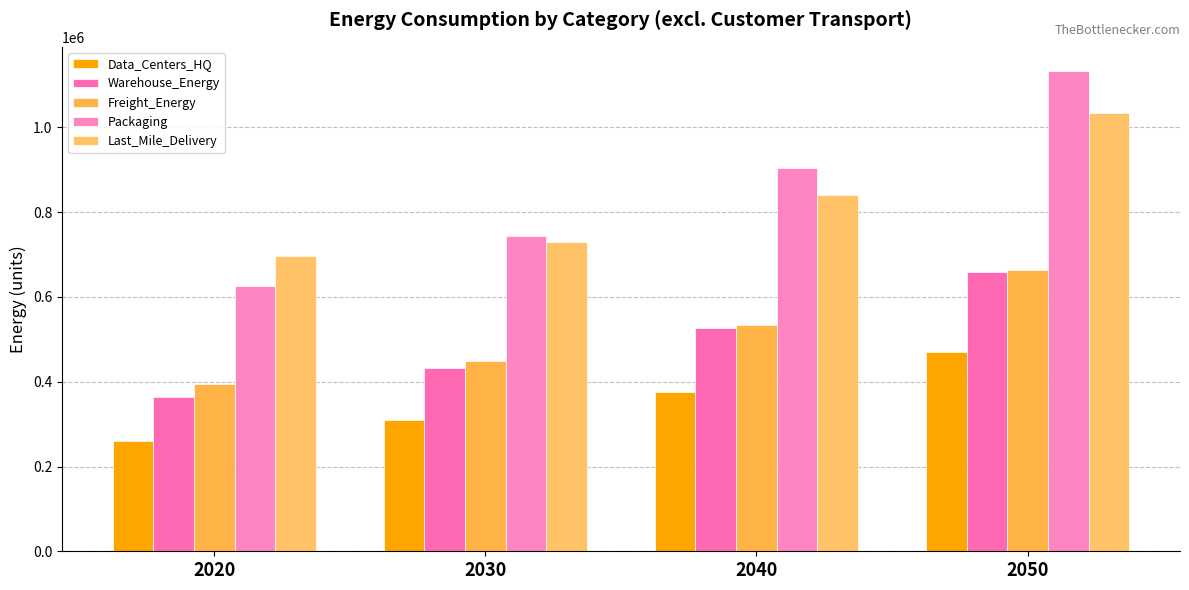

At which category is the sum across all series the highest?

2050